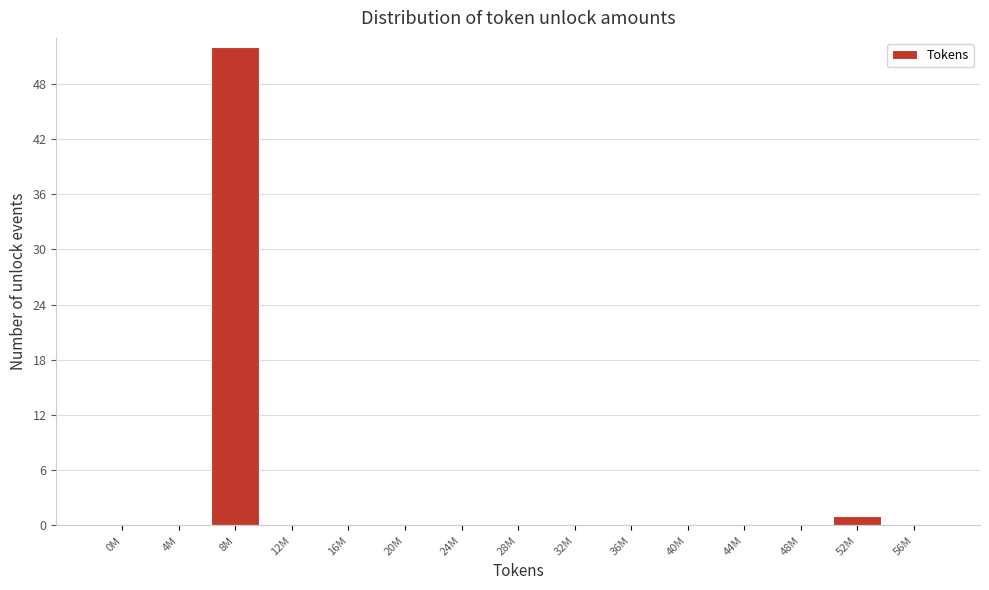

Reading right to left, list all the values displayed in this chart.

56M=0	52M=1	48M=0	44M=0	40M=0	36M=0	32M=0	28M=0	24M=0	20M=0	16M=0	12M=0	8M=52	4M=0	0M=0